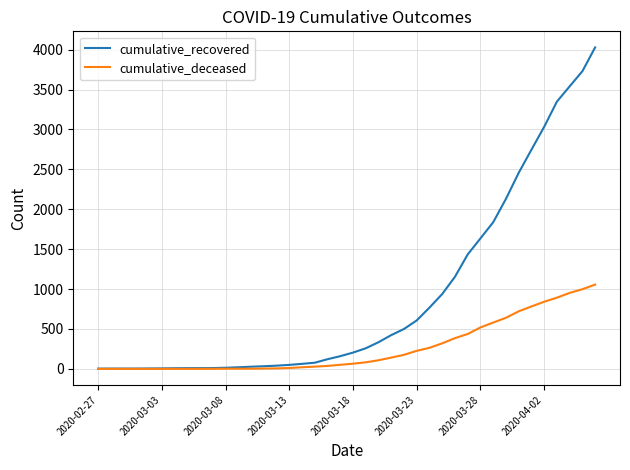

Which series has the largest range (max minus min)?

cumulative_recovered